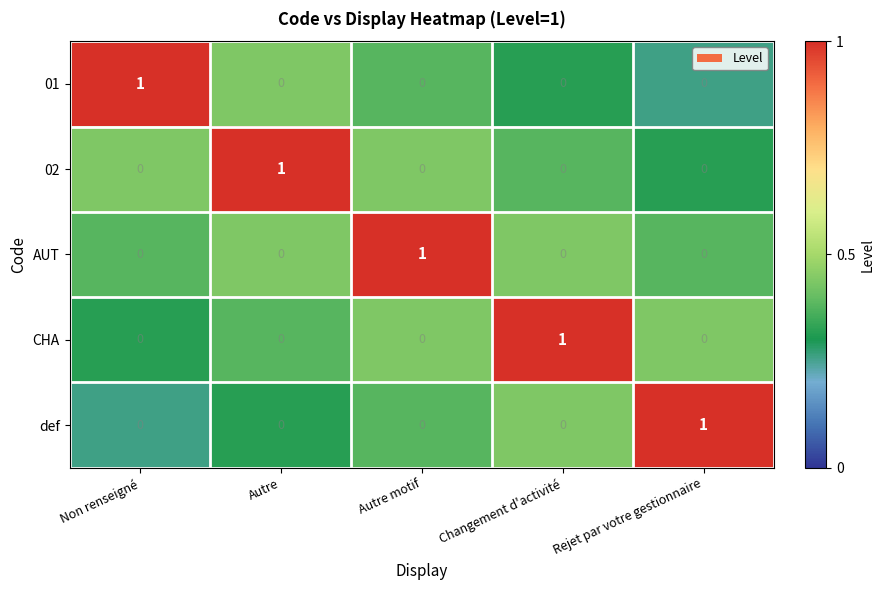

At how many categories does at least one series exceed 0?

5